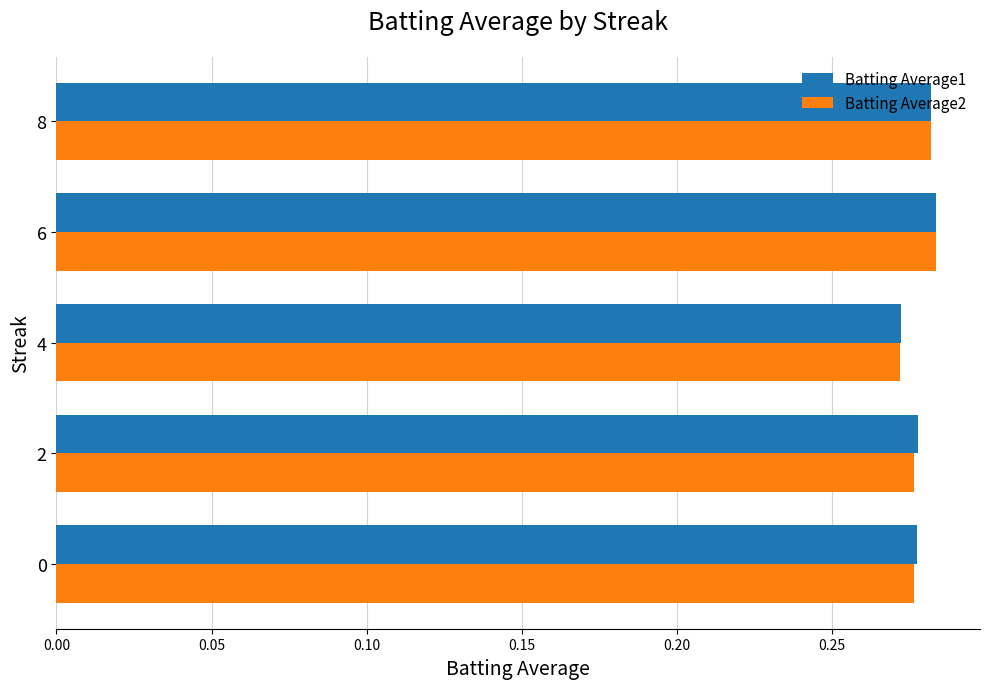

The Batting Average1 series shows 0.1 at 4. True or false?

False